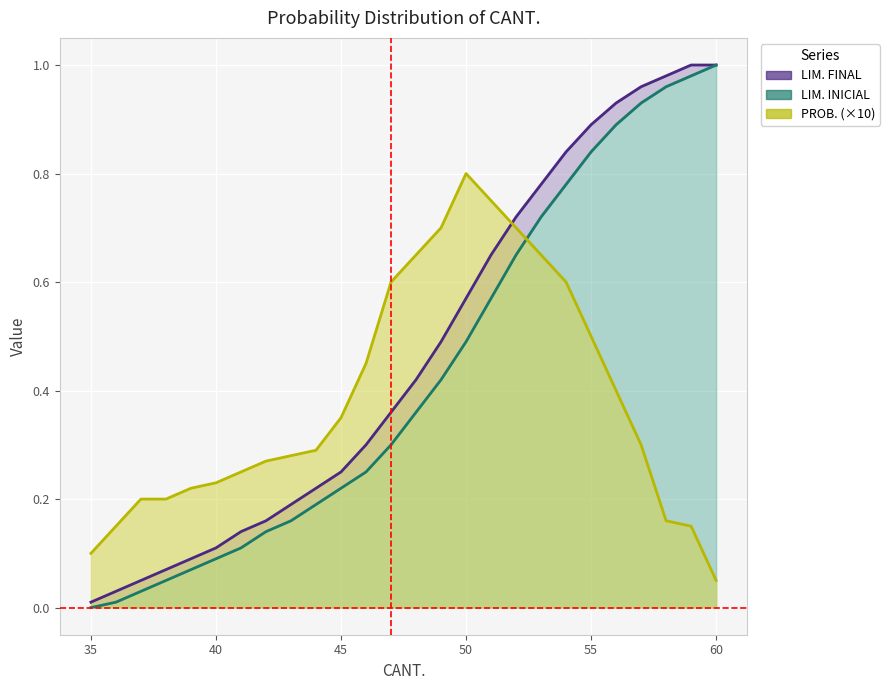

What is the value of the LIM. FINAL point at the 23rd from the left?

1.0